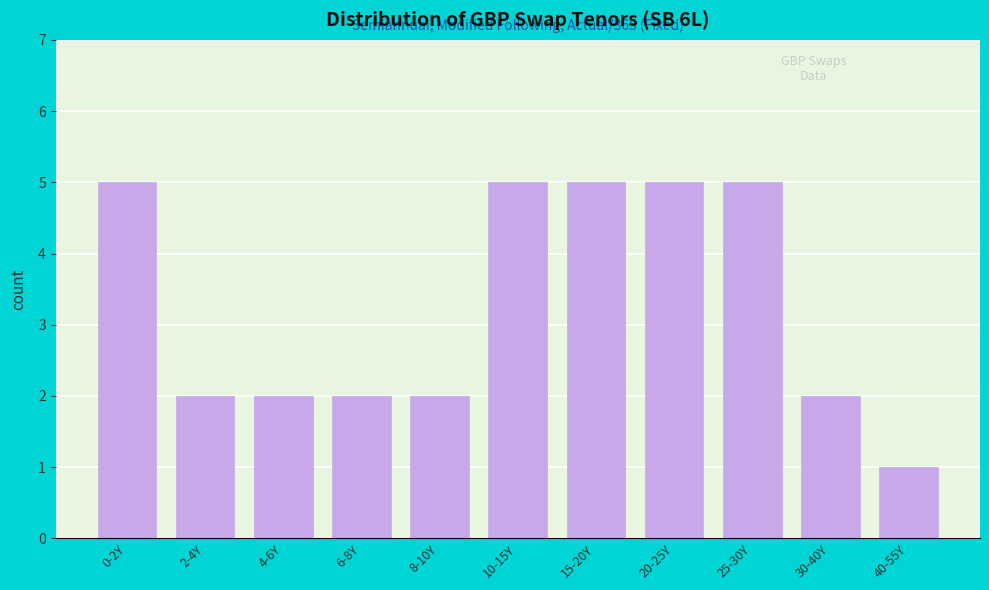

Reading right to left, what are all the values shown in this chart?

1	2	5	5	5	5	2	2	2	2	5